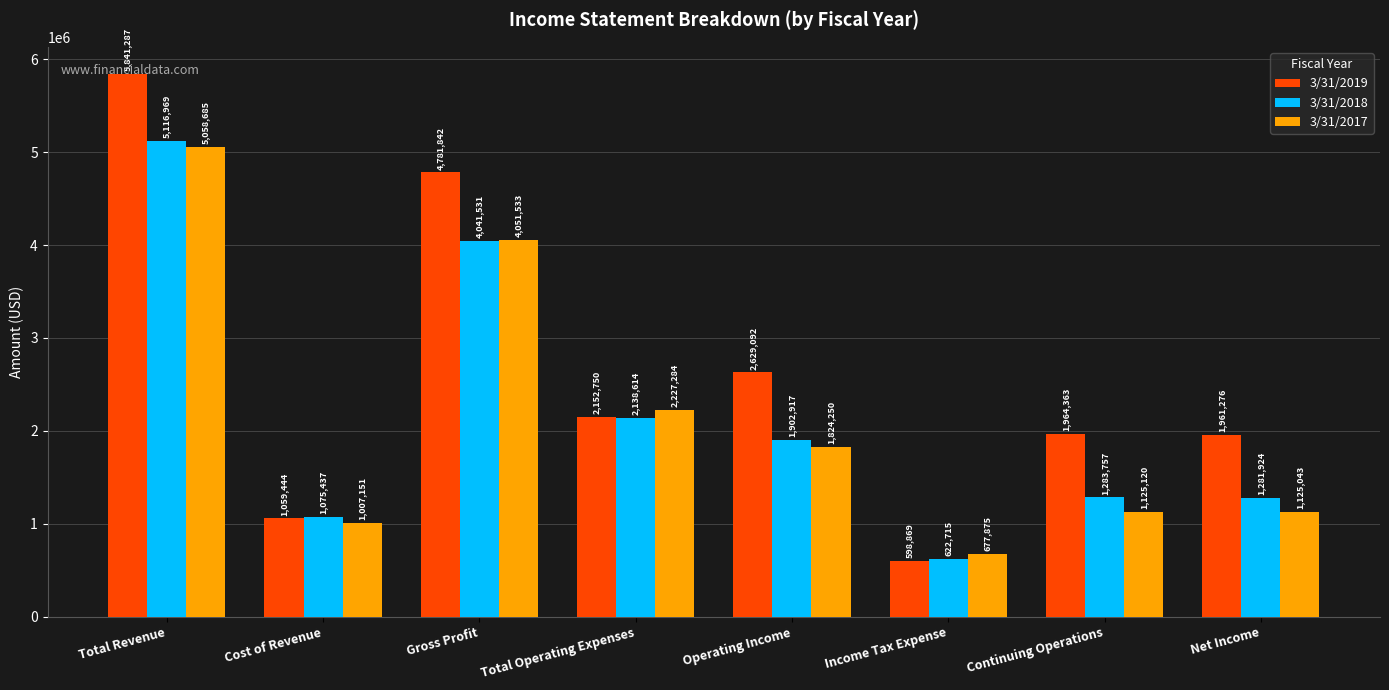

What is the sum of the 3/31/2019 values at Continuing Operations and Operating Income?

4593455